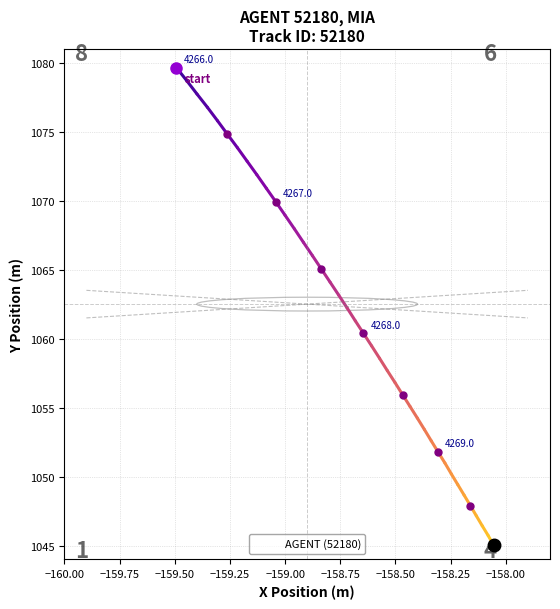

What is the lowest value of the AGENT (52180) series?

1045.0